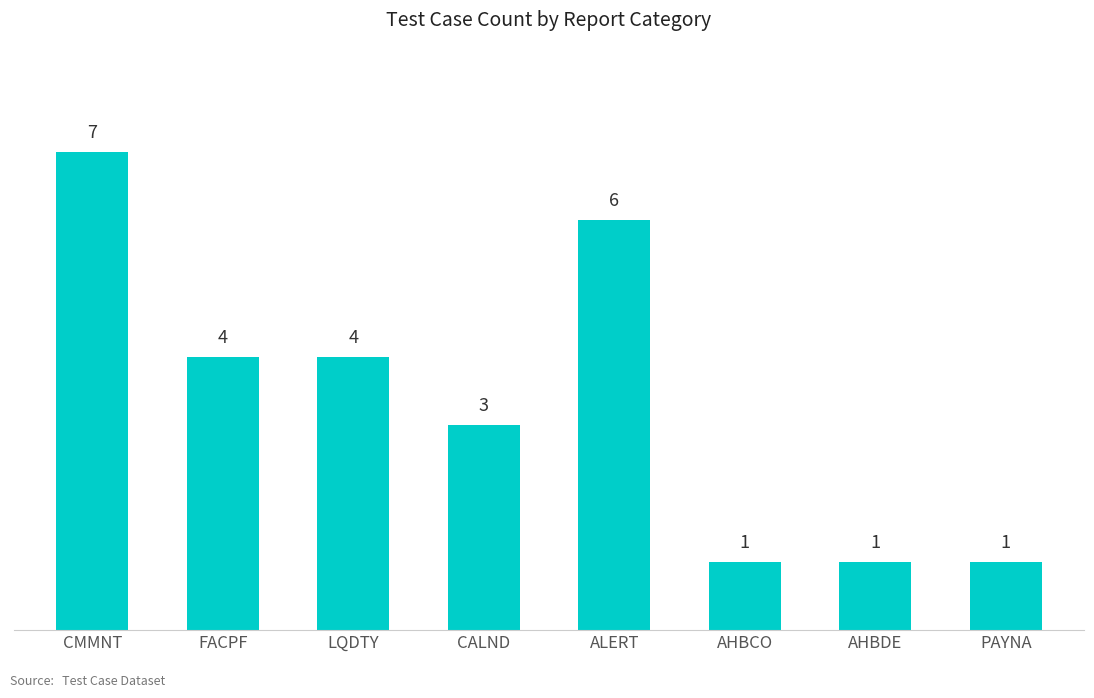

Approximately how many times larger is the value at ALERT compared to CMMNT?

0.9